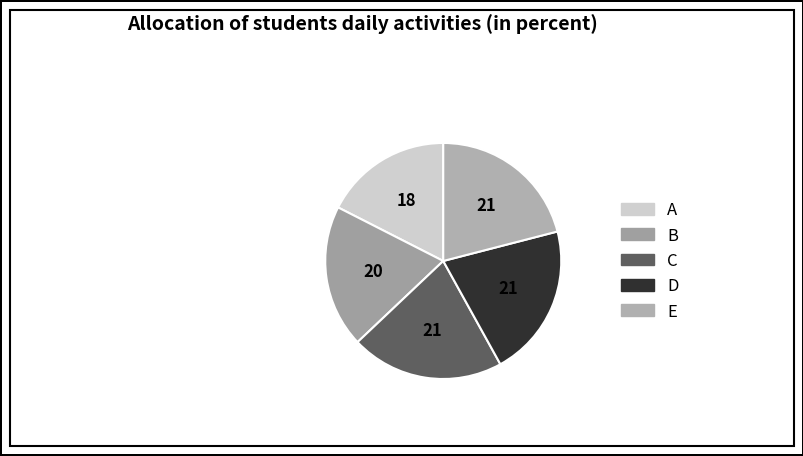

Which slice is the smallest?

A